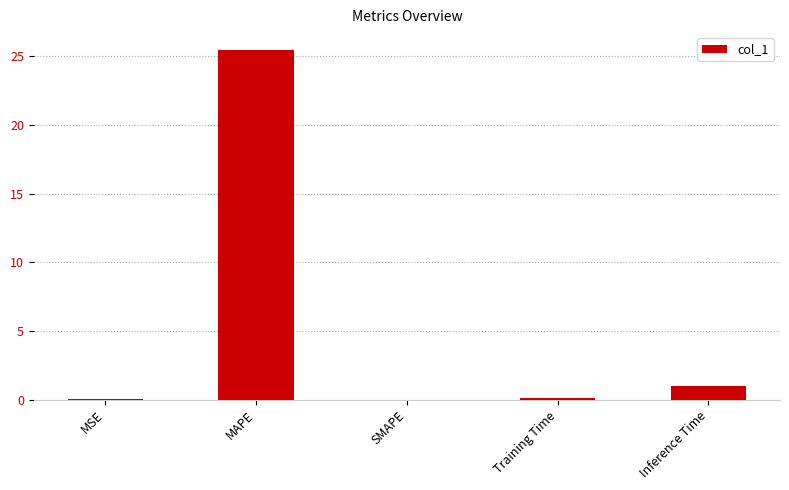

What is the change in value from MAPE to Inference Time?

-24.5